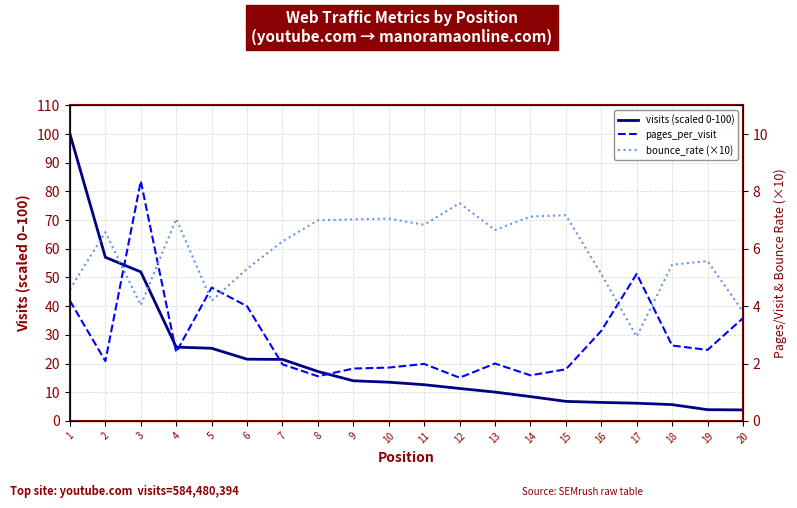

Is the value of bounce_rate (×10) at 13 greater than the value of visits (scaled 0-100) at 6?

No